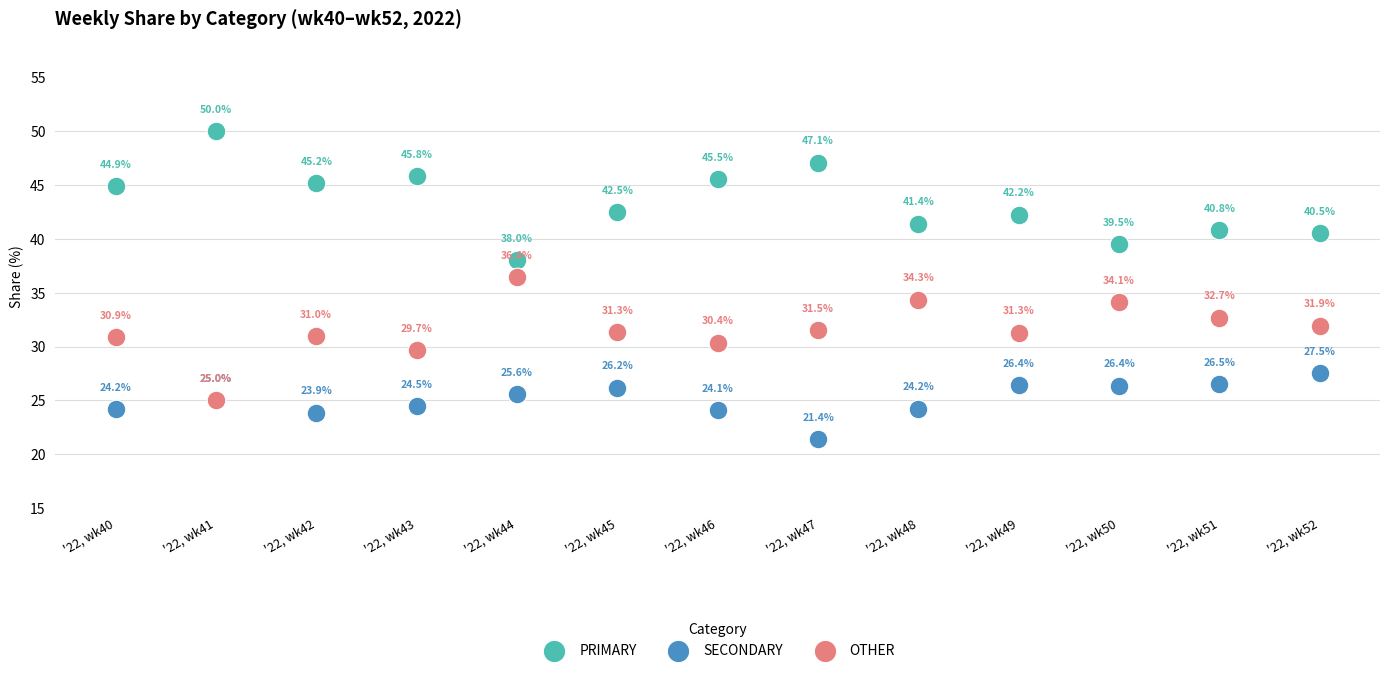

Across all series, what Y value is closest to 35?

34.3